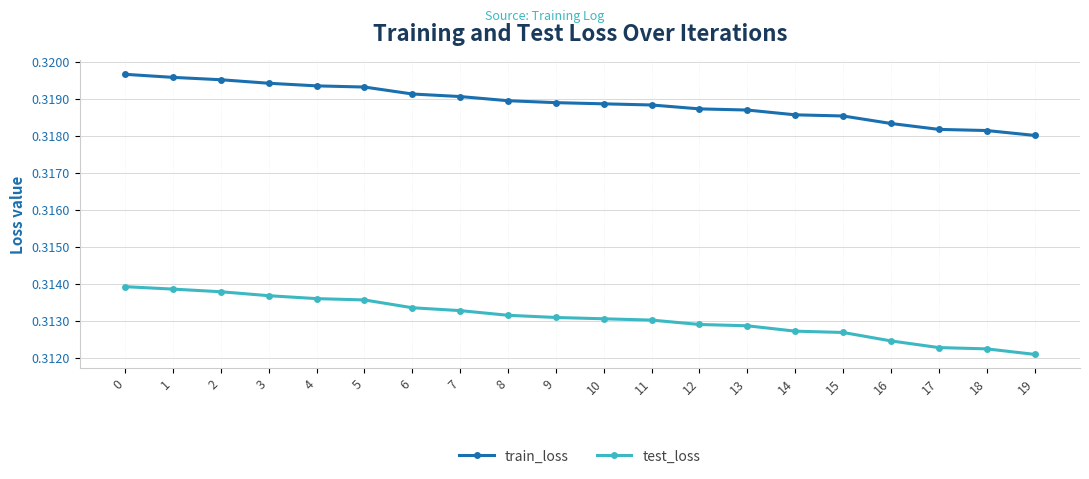

At 14, list the series in order from smallest to largest.

test_loss, train_loss